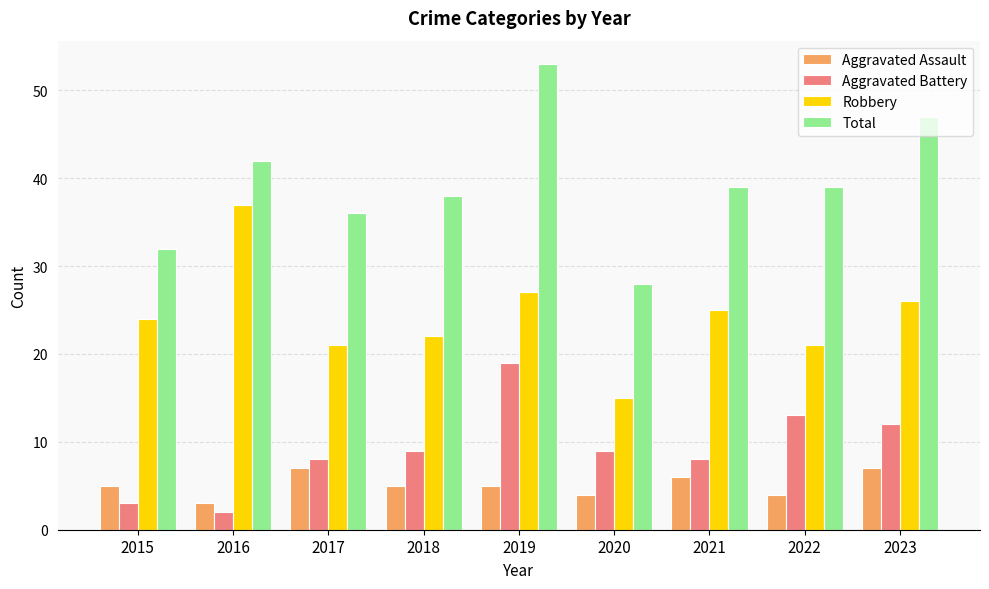

Is it true that Robbery equals 37 at 2016?

True